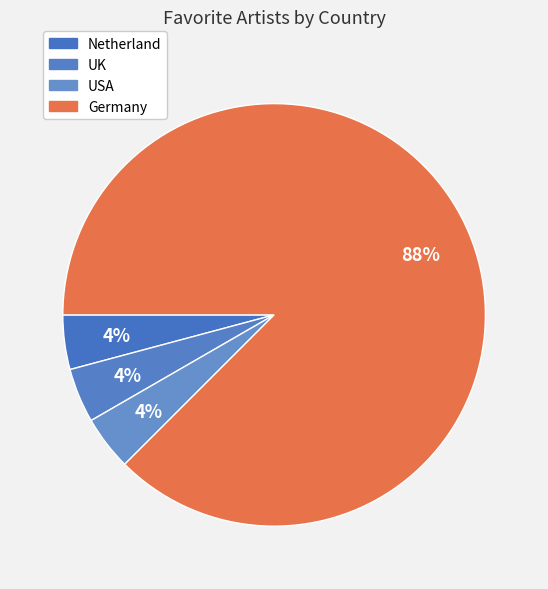

Between UK and USA, which is larger?

UK